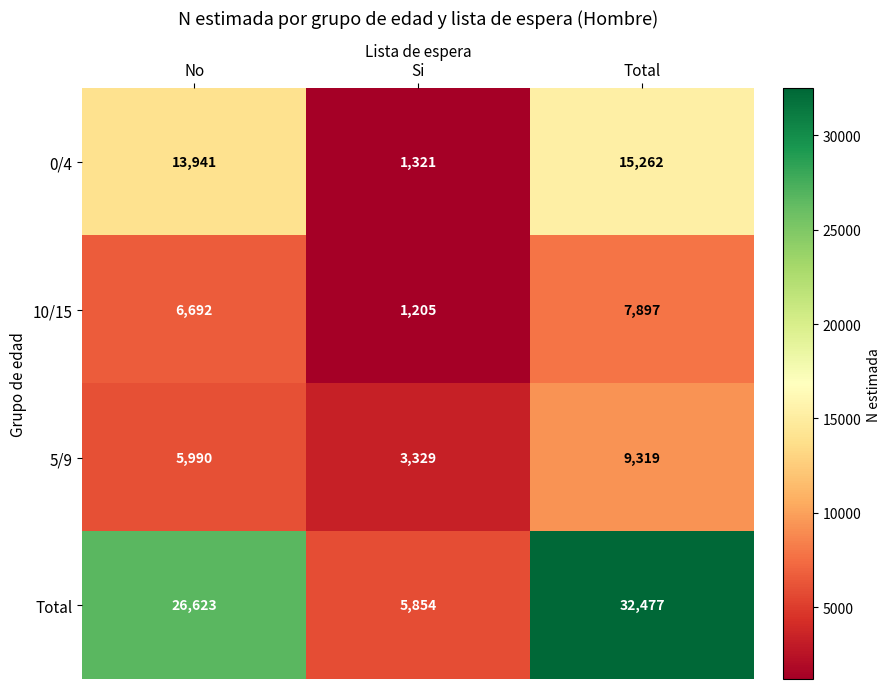

At which category is the sum across all series the highest?

Total